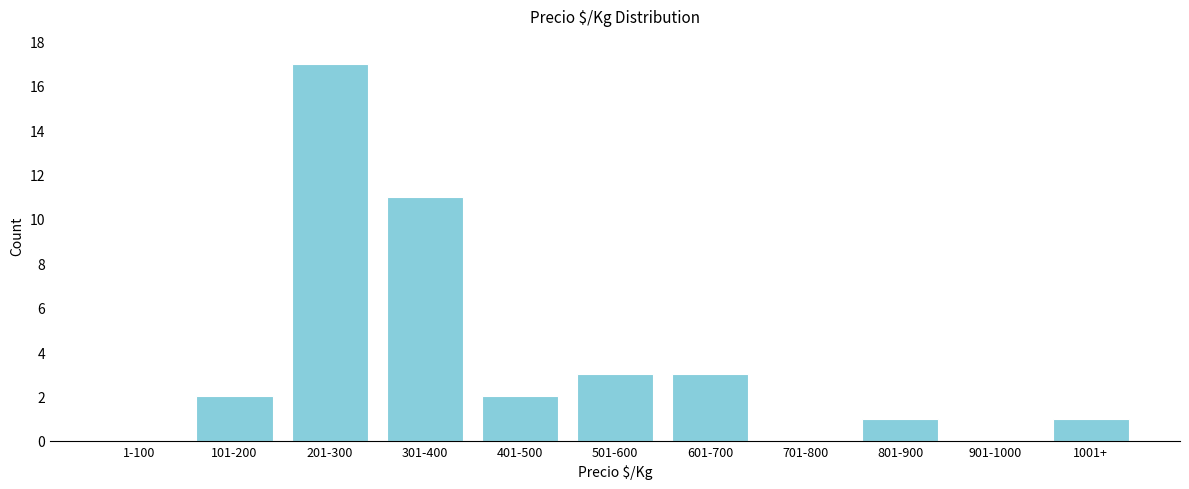

Reading left to right, list all the values displayed in this chart.

1-100=0	101-200=2	201-300=17	301-400=11	401-500=2	501-600=3	601-700=3	701-800=0	801-900=1	901-1000=0	1001+=1